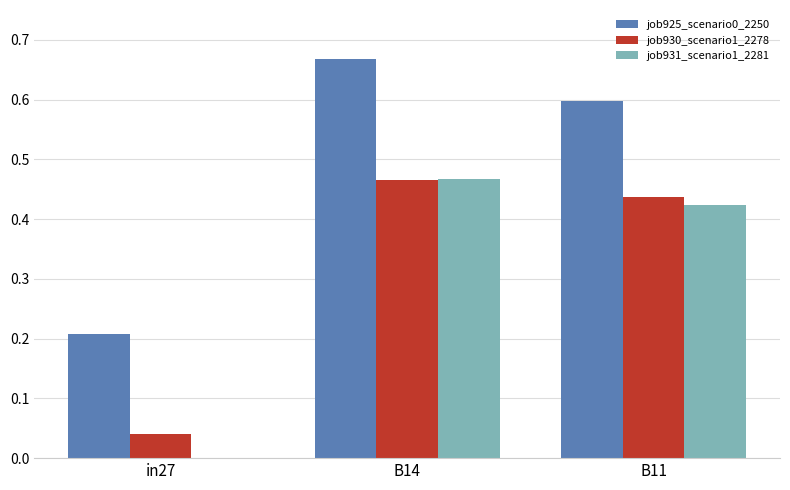

Which category has the highest value in the job925_scenario0_2250 series?

B14